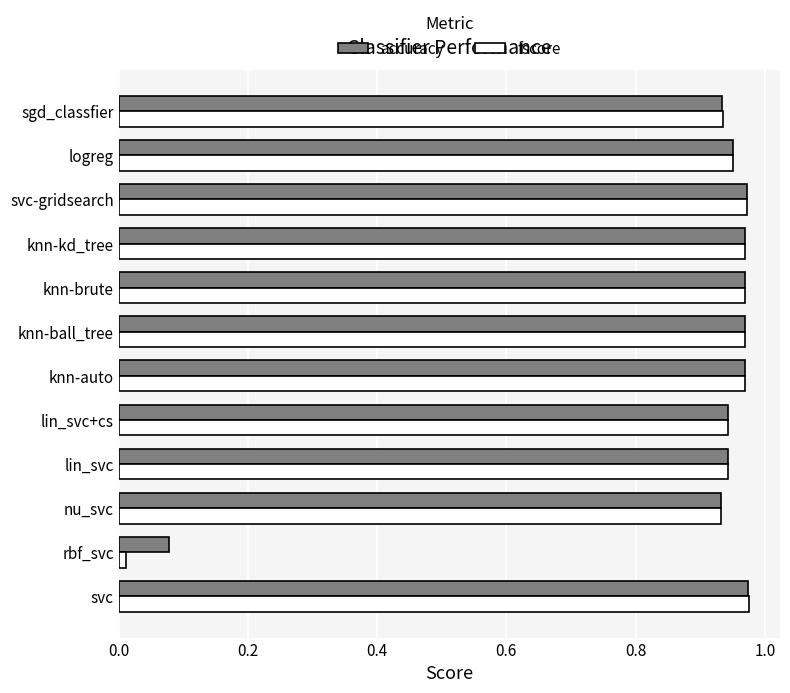

Which series has the largest range (max minus min)?

fscore